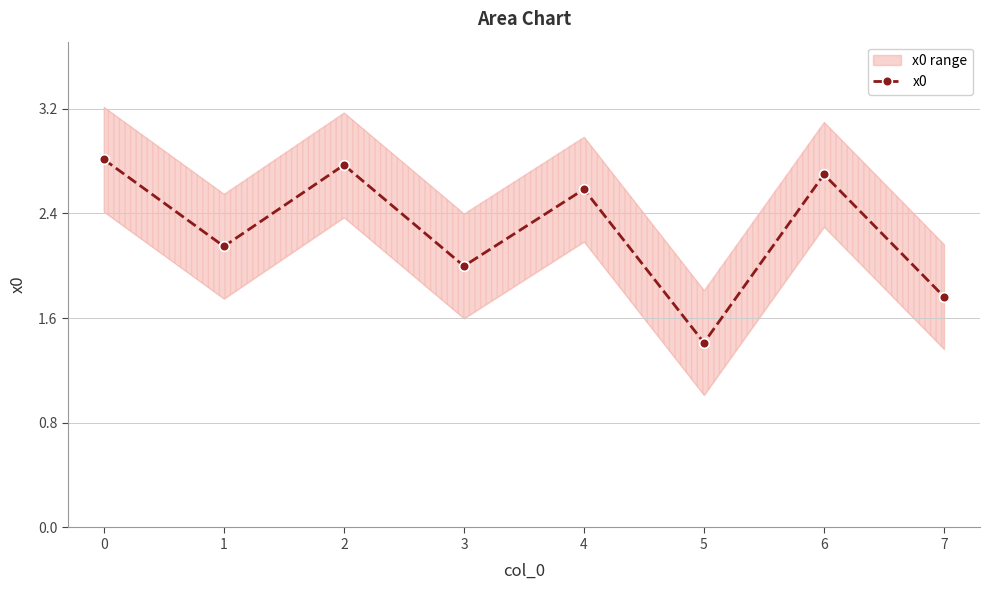

True or false: the data has more than 2 interior local peaks.

True